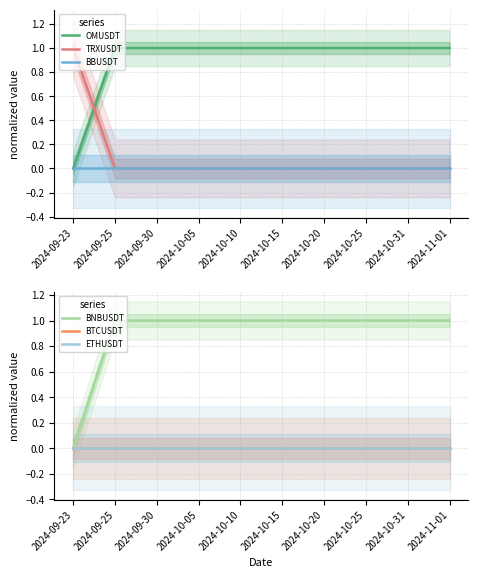

The value of BBUSDT at 2024-10-05 is 0. True or false?

True